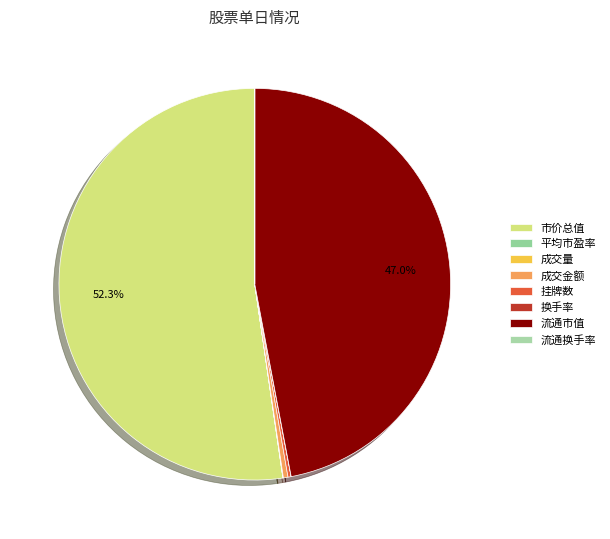

Is it true that 流通市值 is 47% of the pie?

True